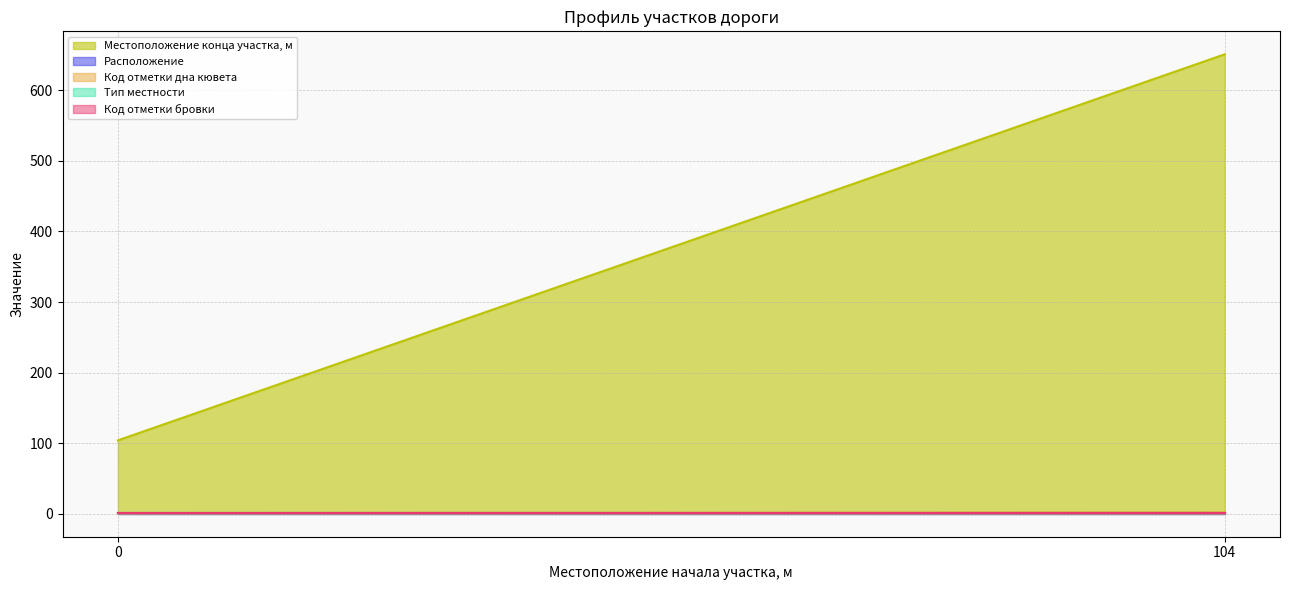

At which category is the sum across all series the highest?

104